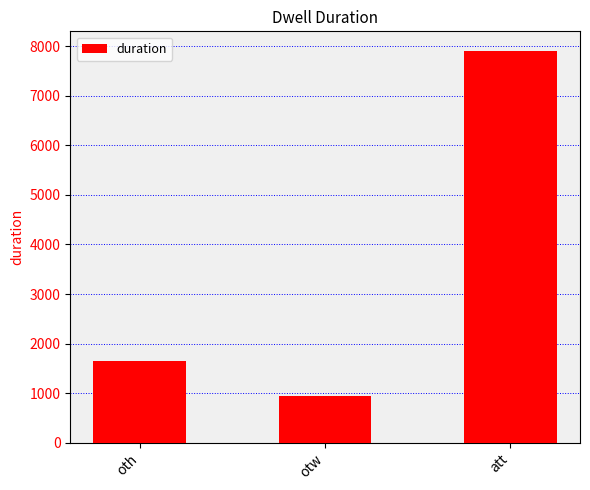

Which category has the lowest value across all series?

otw